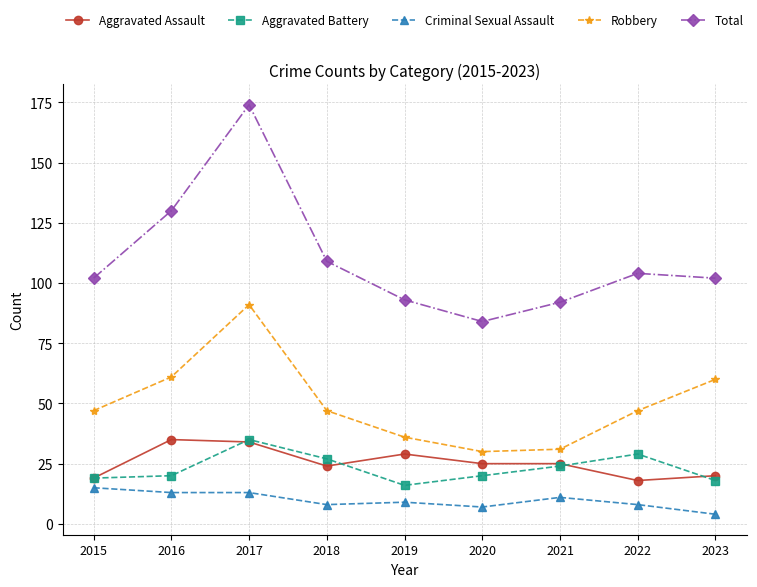

True or false: Aggravated Assault and Criminal Sexual Assault intersect in this chart.

False